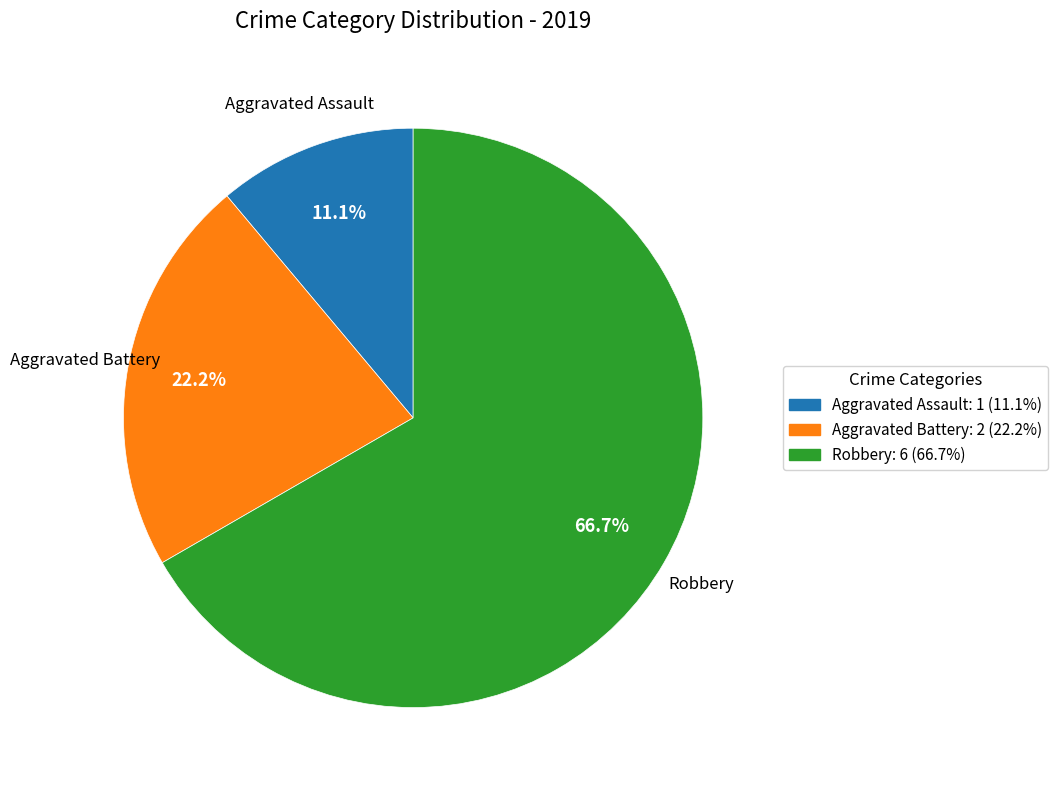

How many slices are in this pie chart?

3